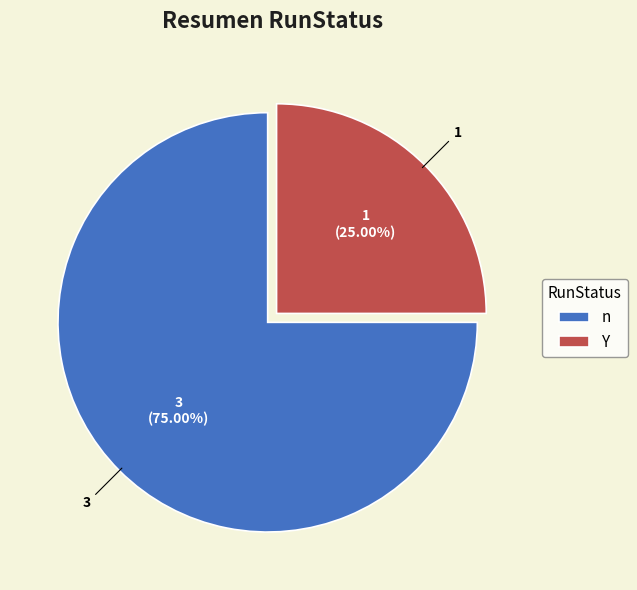

To the nearest percent, what is the combined percentage of n and Y?

100%